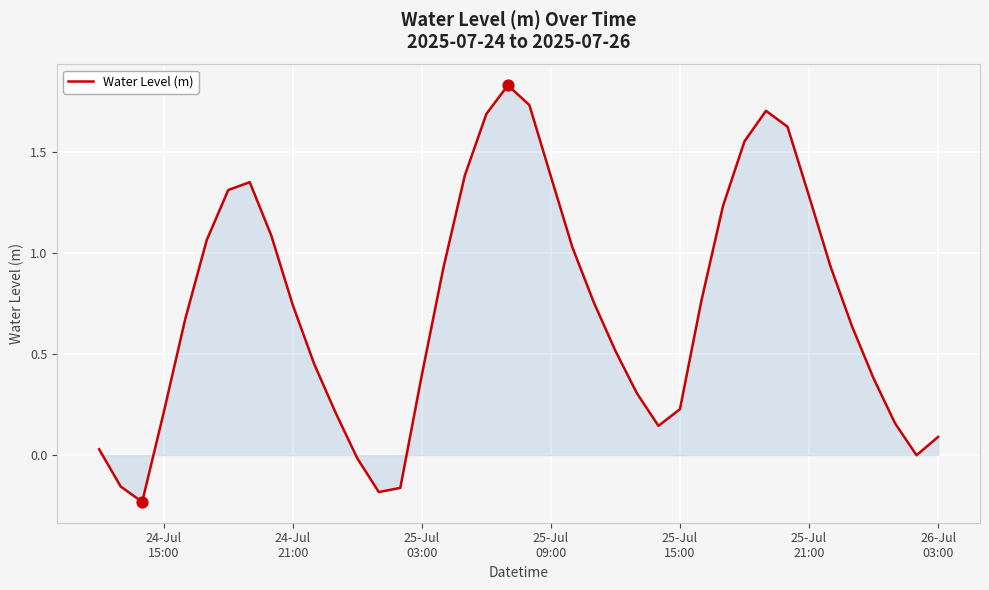

What is the difference between the maximum and minimum values?

2.1